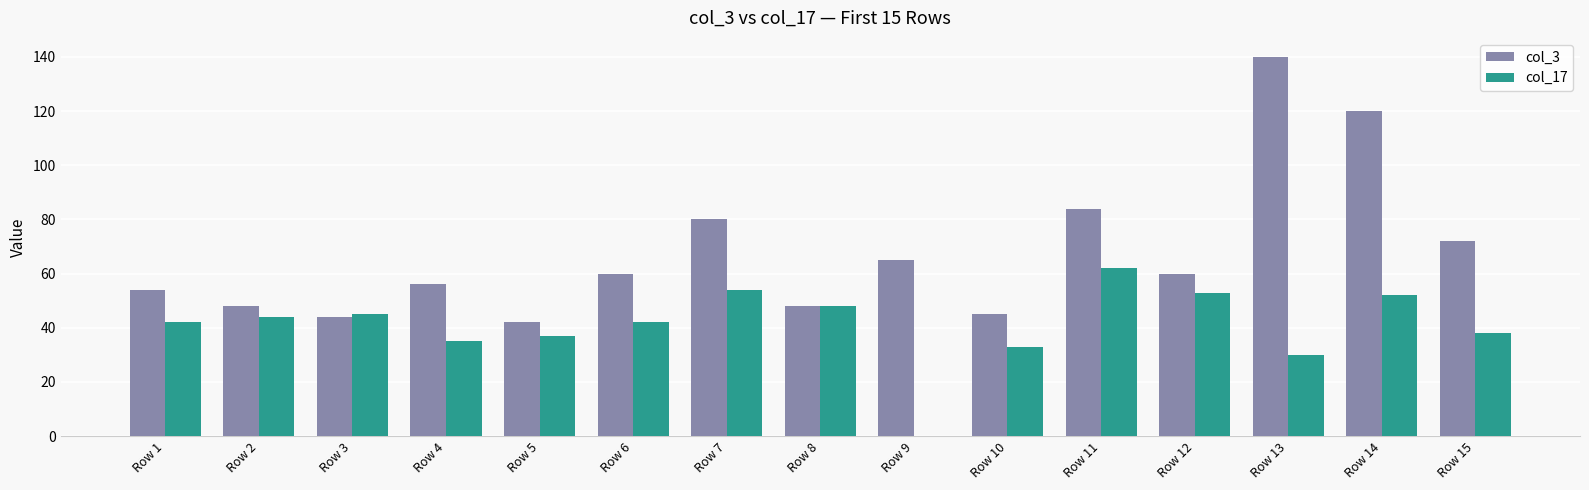

At which category does the chart reach its peak across all series?

Row 13